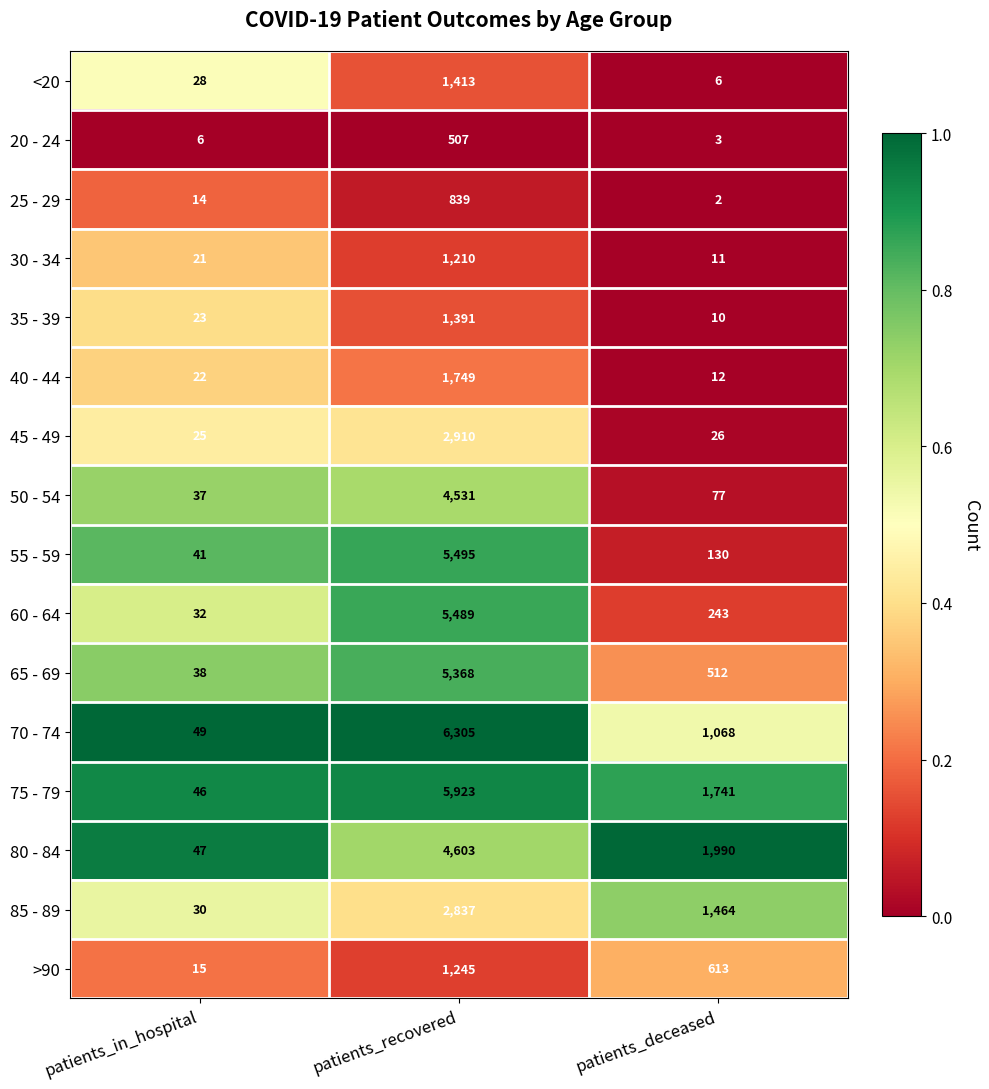

Which series has the largest total across all categories?

75 - 79